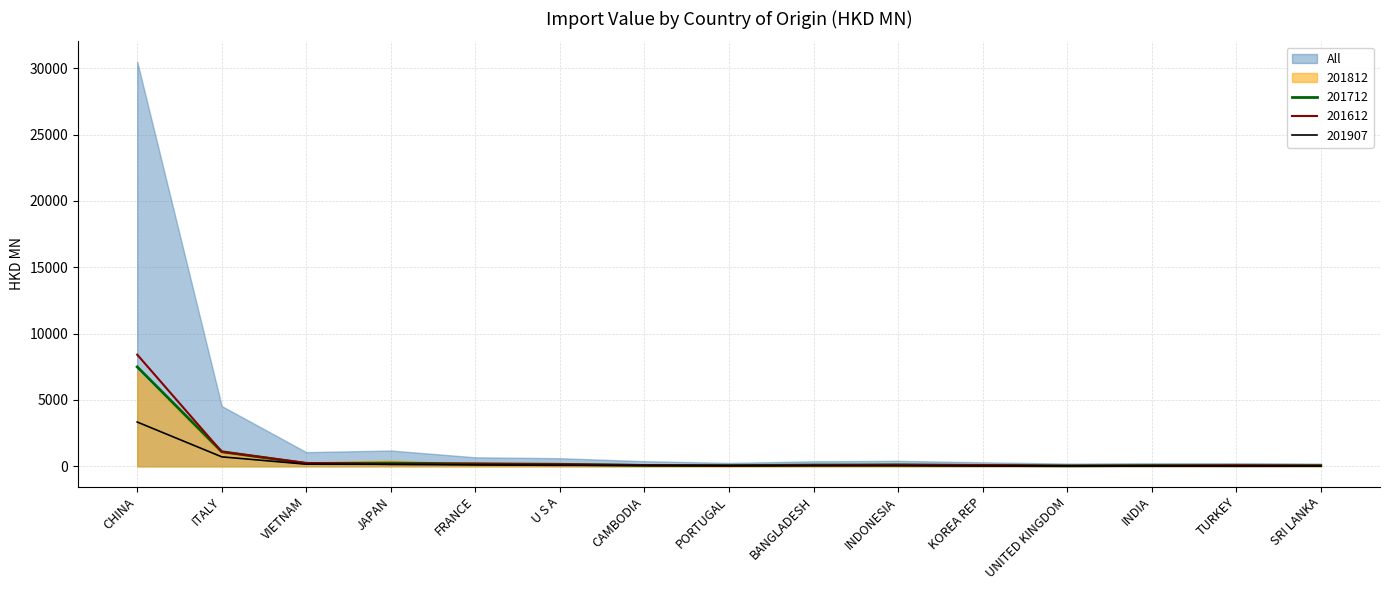

Which category has the highest value in the 201612 series?

CHINA